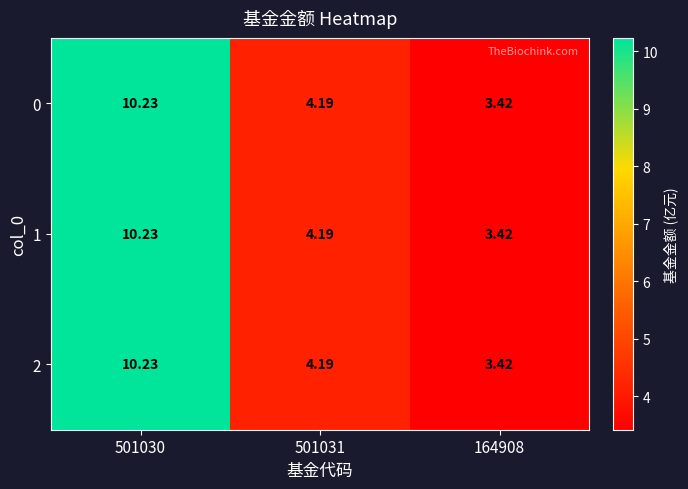

Is the value of 0 at 501031 greater than the value of 1 at 164908?

Yes